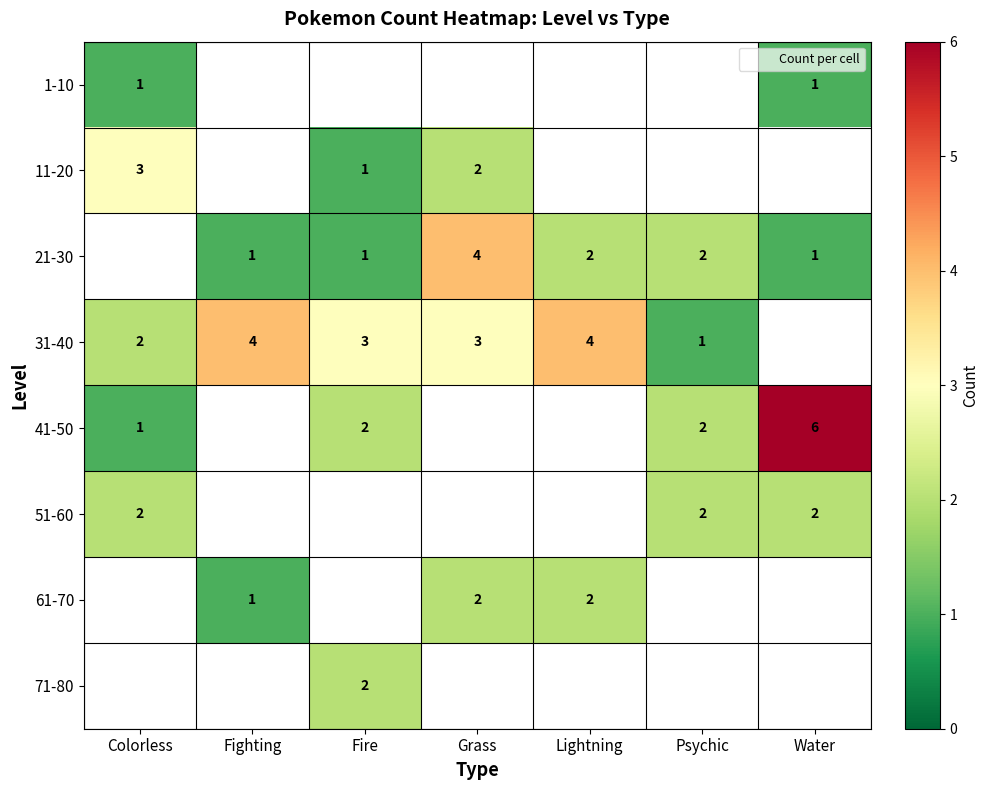

Is it true that 21-30 equals 3 at Lightning?

False